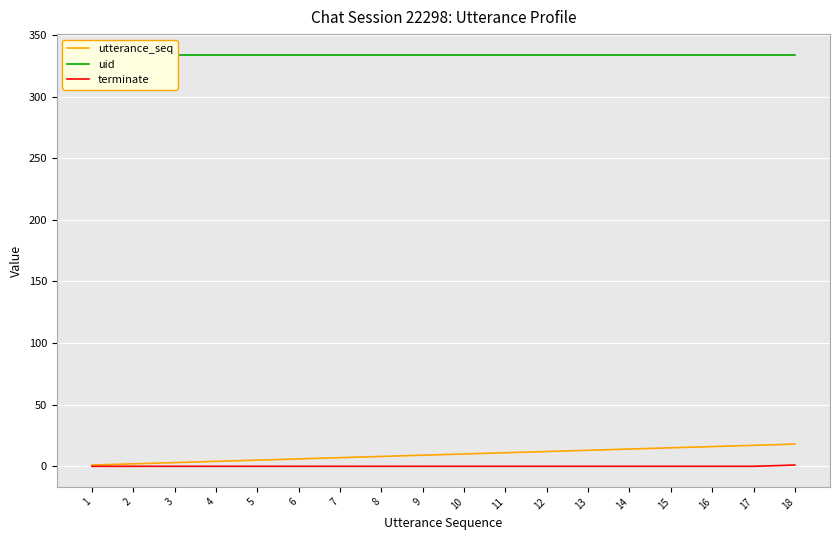

What is the average value of the utterance_seq series?

10